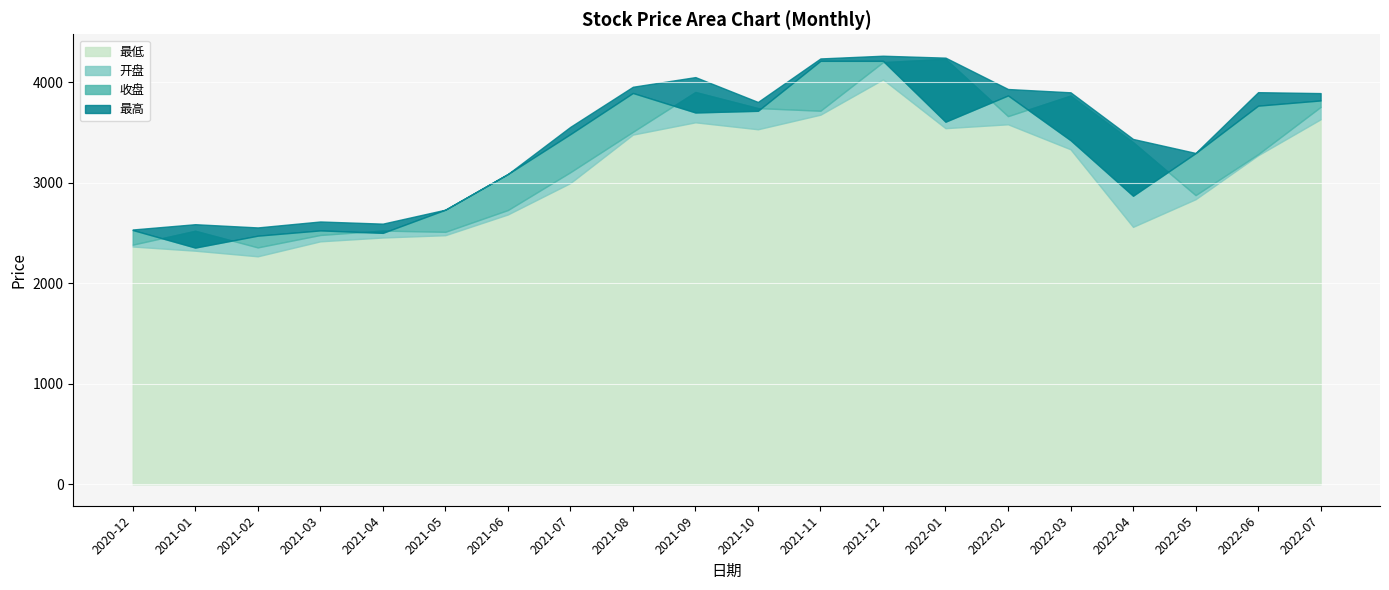

Rank the series by their average value, from lowest to highest.

最低, 开盘, 收盘, 最高